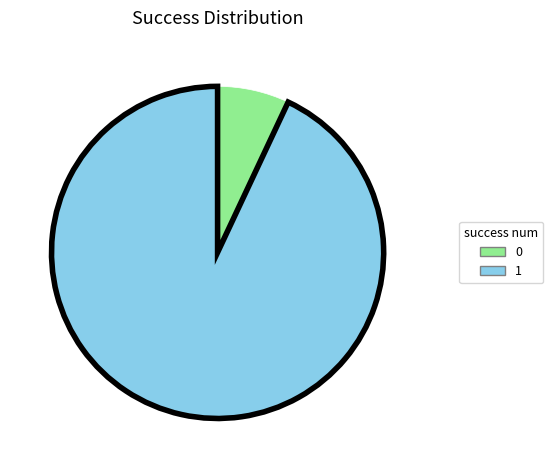

Is it true that 1 is 68% of the pie?

False